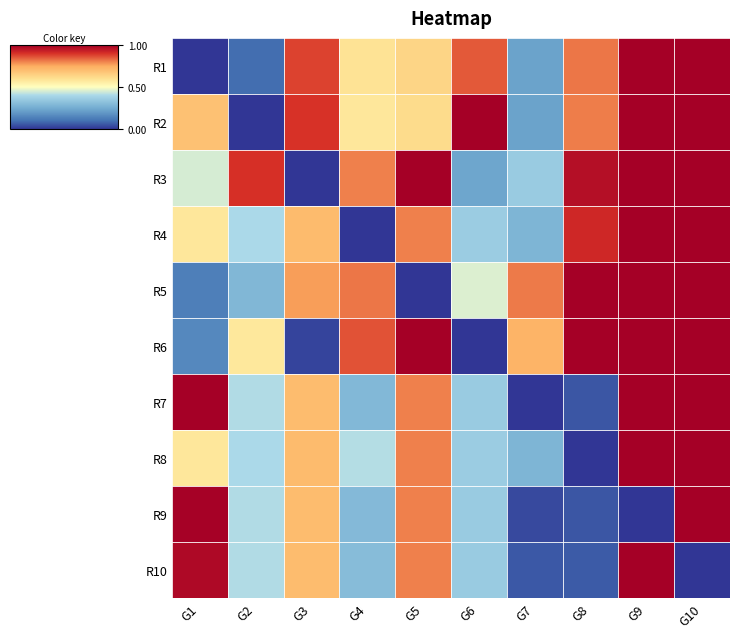

How many data points does each series have?

10